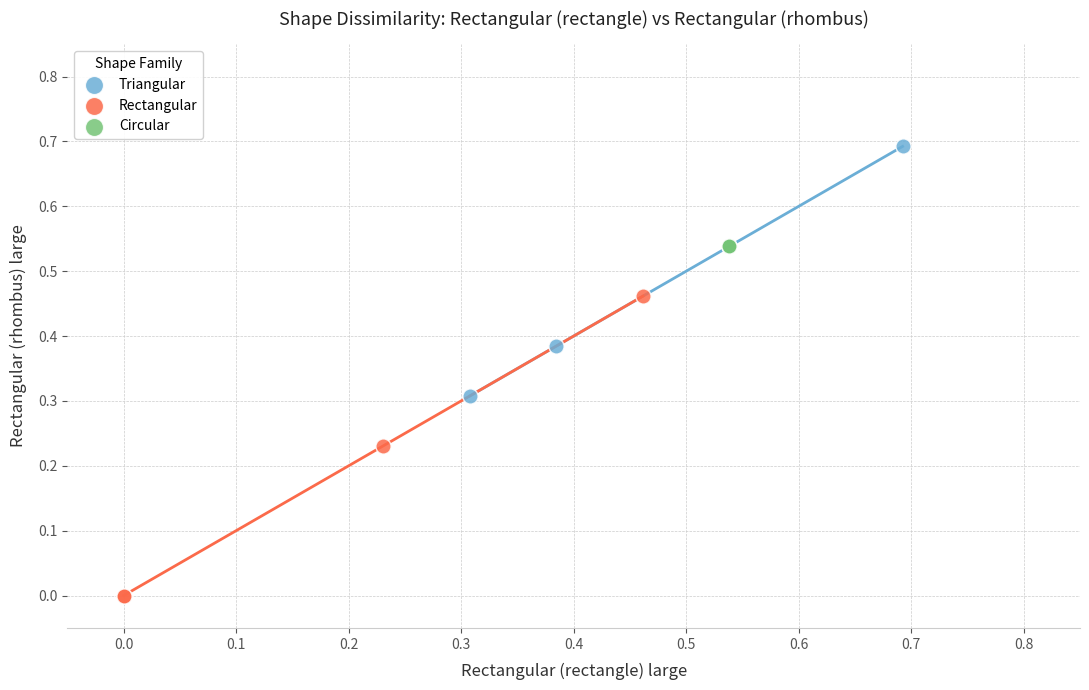

Which series contains the highest Y value?

Triangular